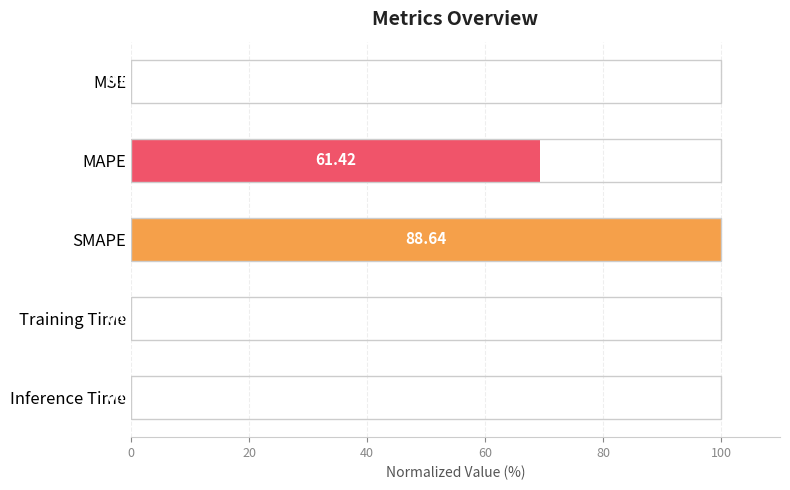

Which has a higher value, SMAPE or Inference Time?

SMAPE